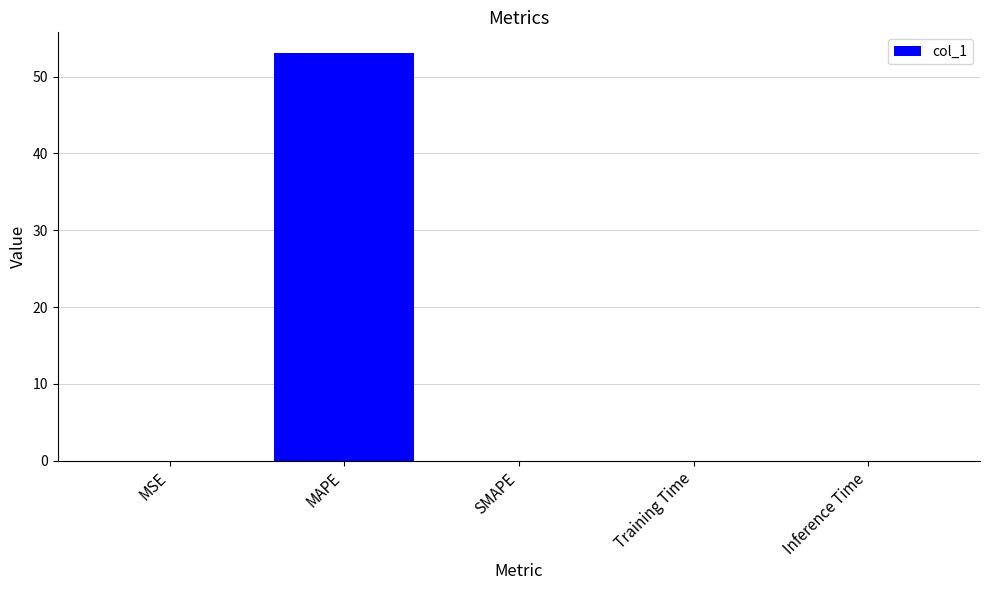

Between SMAPE and MAPE, which is larger?

MAPE